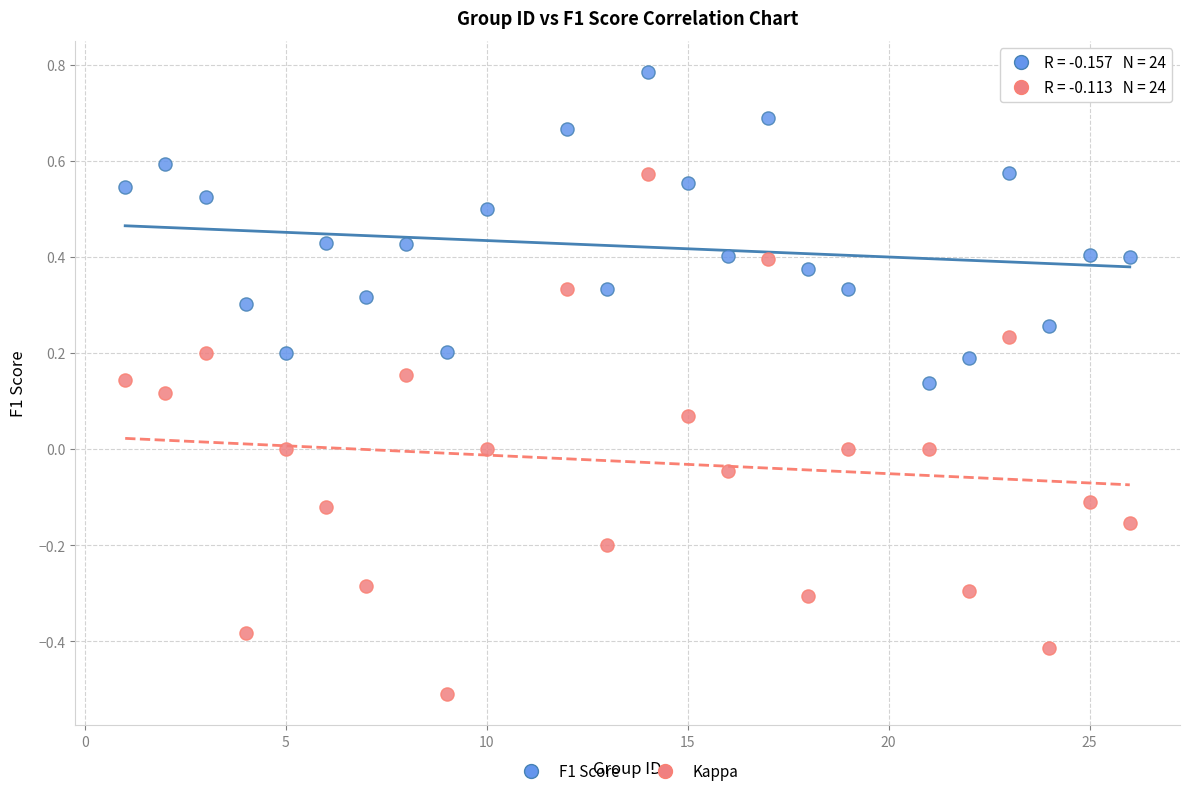

Which series has the largest Y range (max minus min)?

Kappa